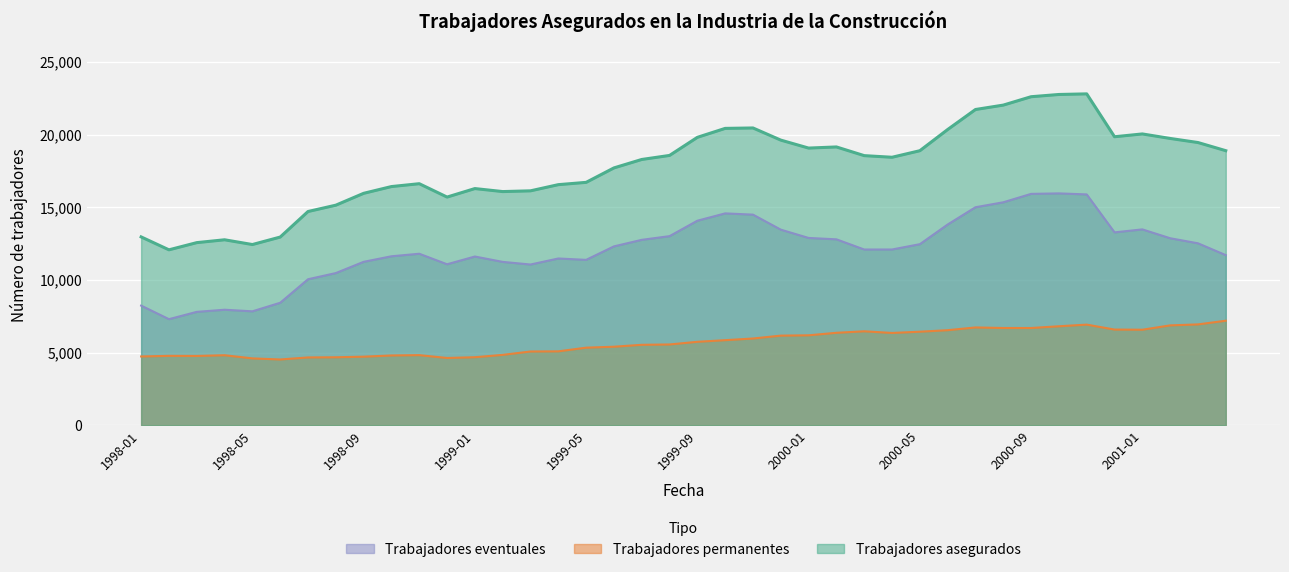

How many interior local valleys does the Trabajadores eventuales series have?

7